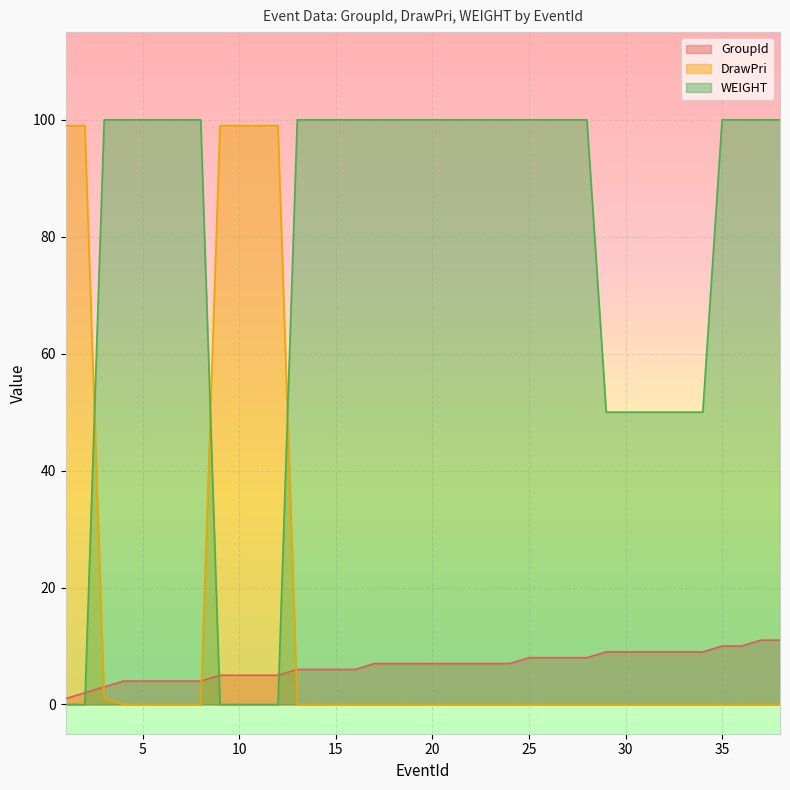

Rank the series by their maximum value, from lowest to highest.

GroupId, DrawPri, WEIGHT